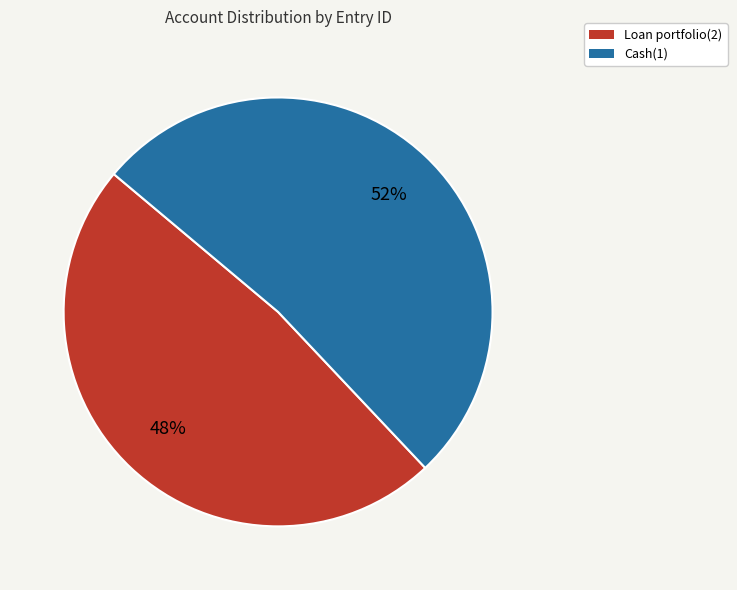

Which slice is the smallest?

Loan portfolio(2)